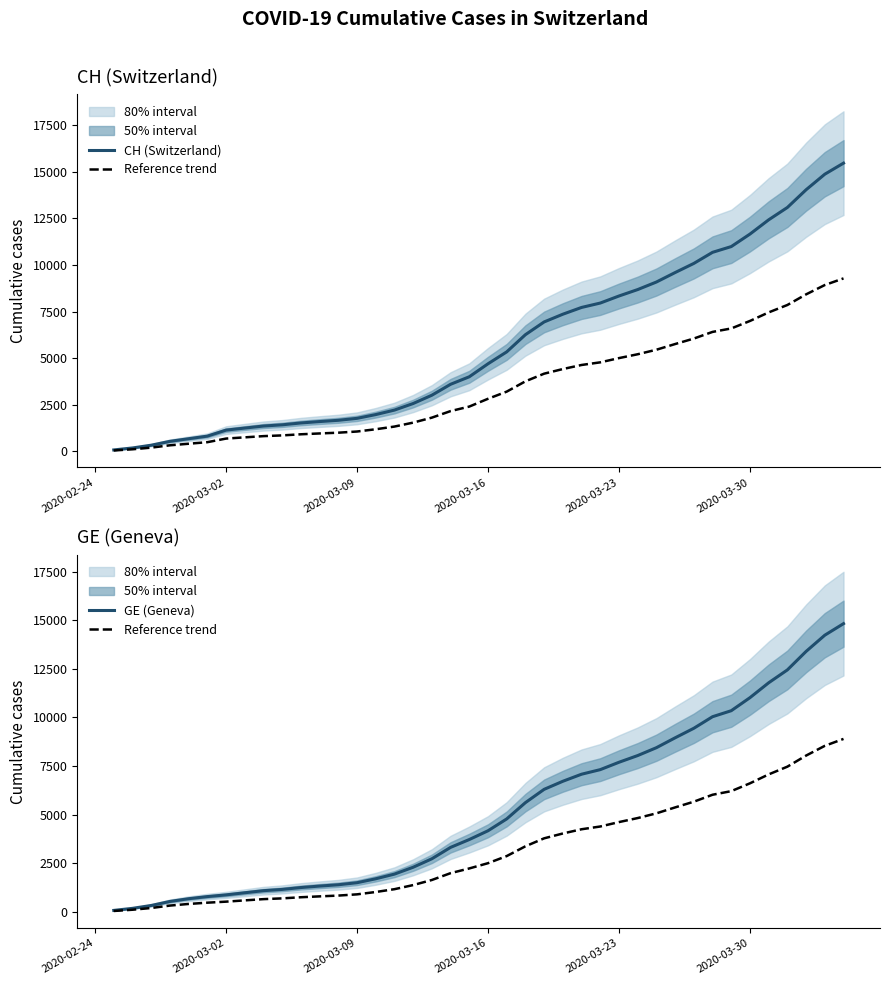

True or false: GE (Geneva) and Reference trend intersect in this chart.

False